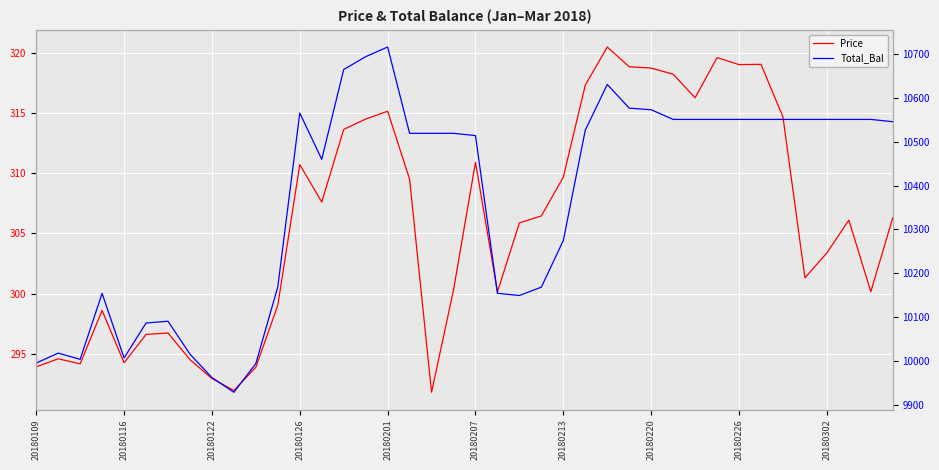

True or false: Price and Total_Bal cross at least once.

False